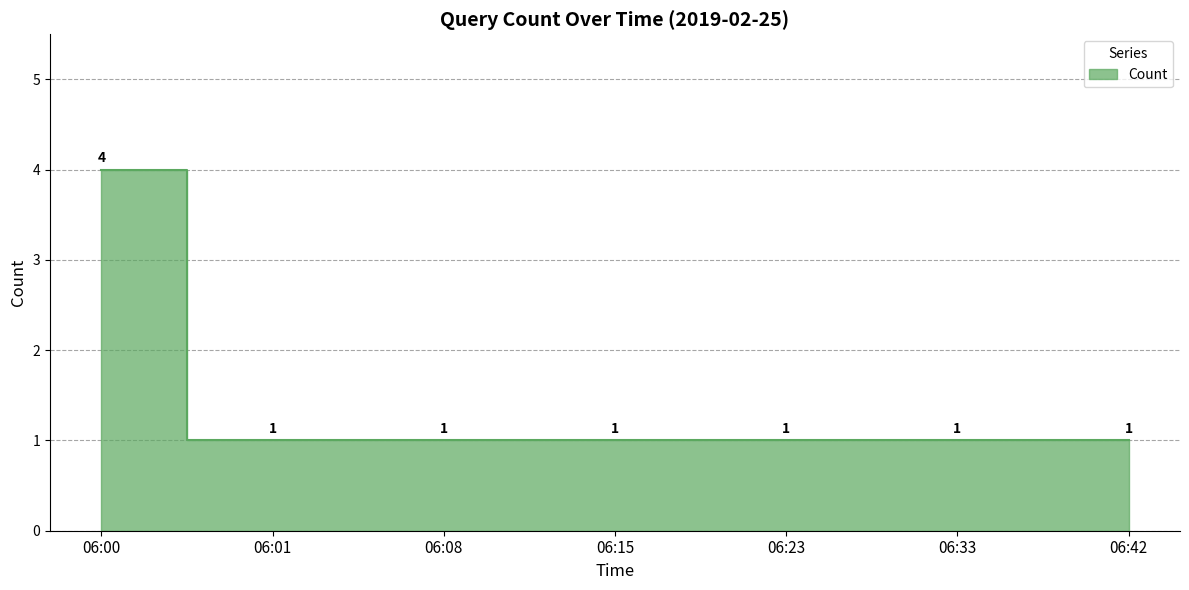

Reading left to right, what are all the values shown in this chart?

06:00=4	06:01=1	06:08=1	06:15=1	06:23=1	06:33=1	06:42=1